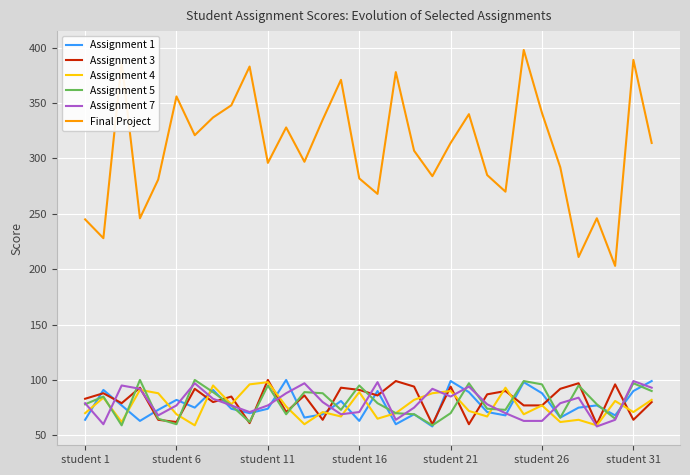

Which series has the largest total across all categories?

Final Project